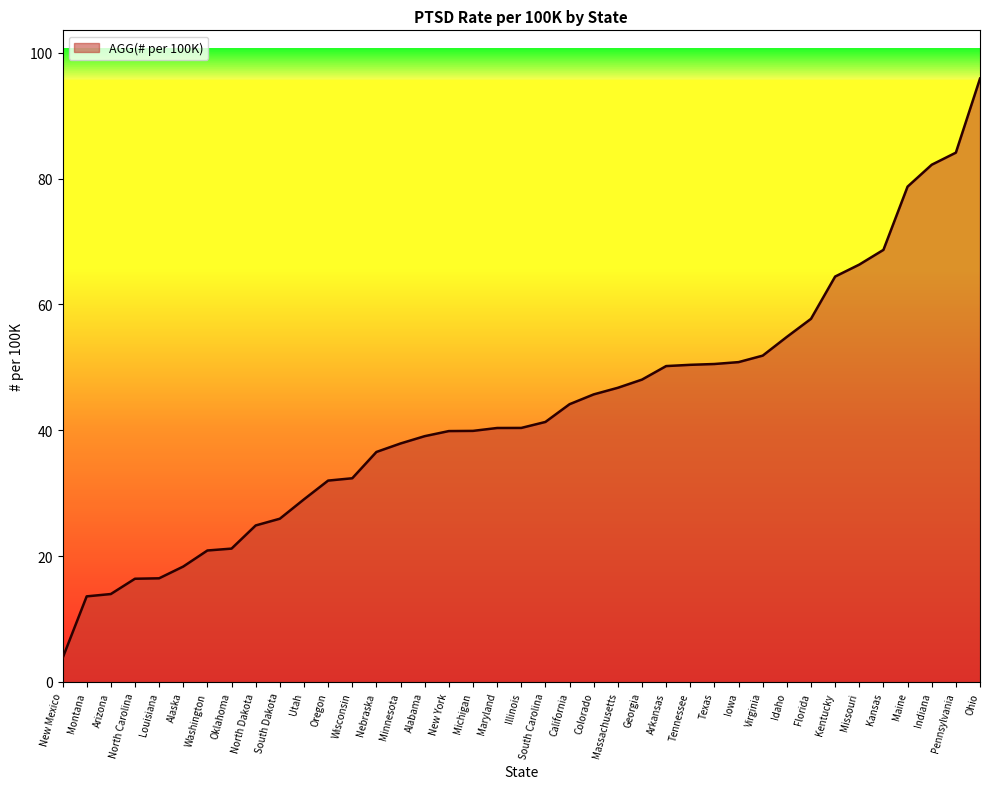

Does the chart display data point markers on the line(s)?

No